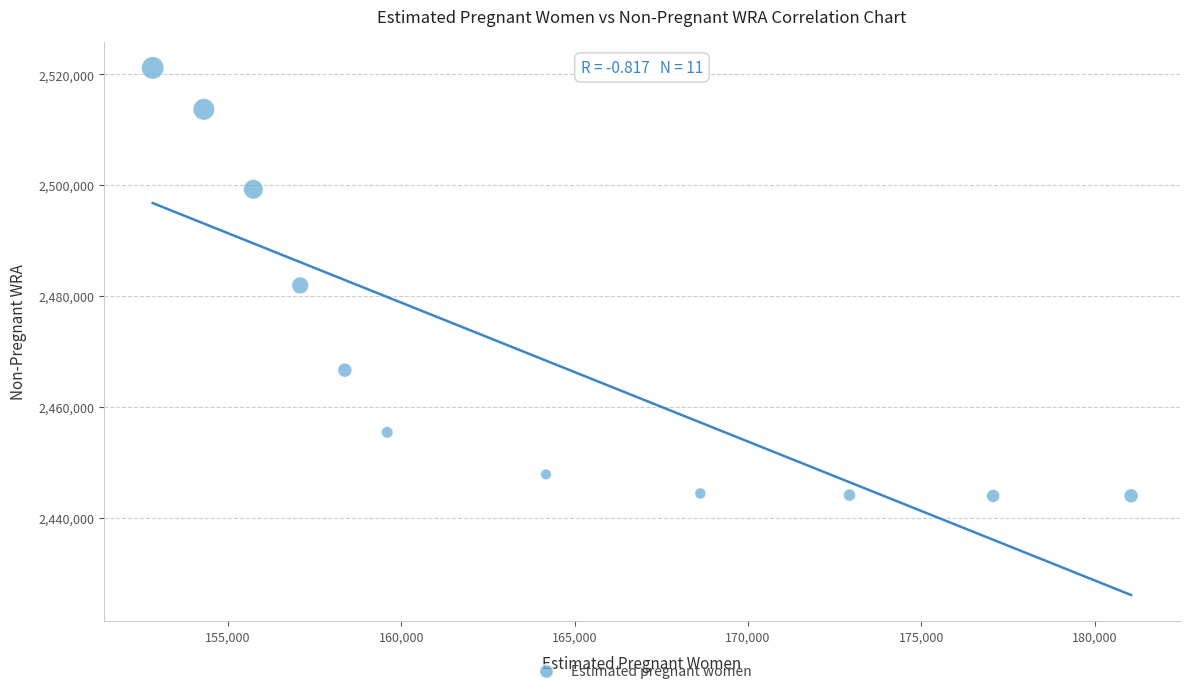

What is the average Y value?

2469294.5